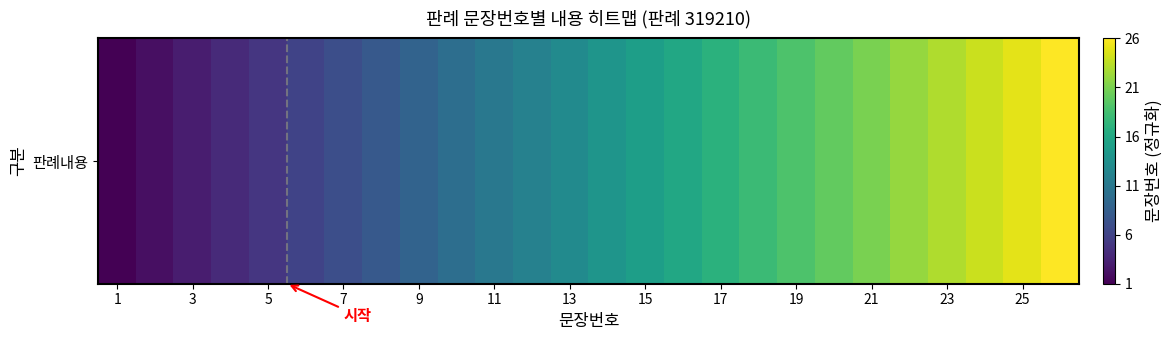

True or false: the data shows 0.2 at 17.

False